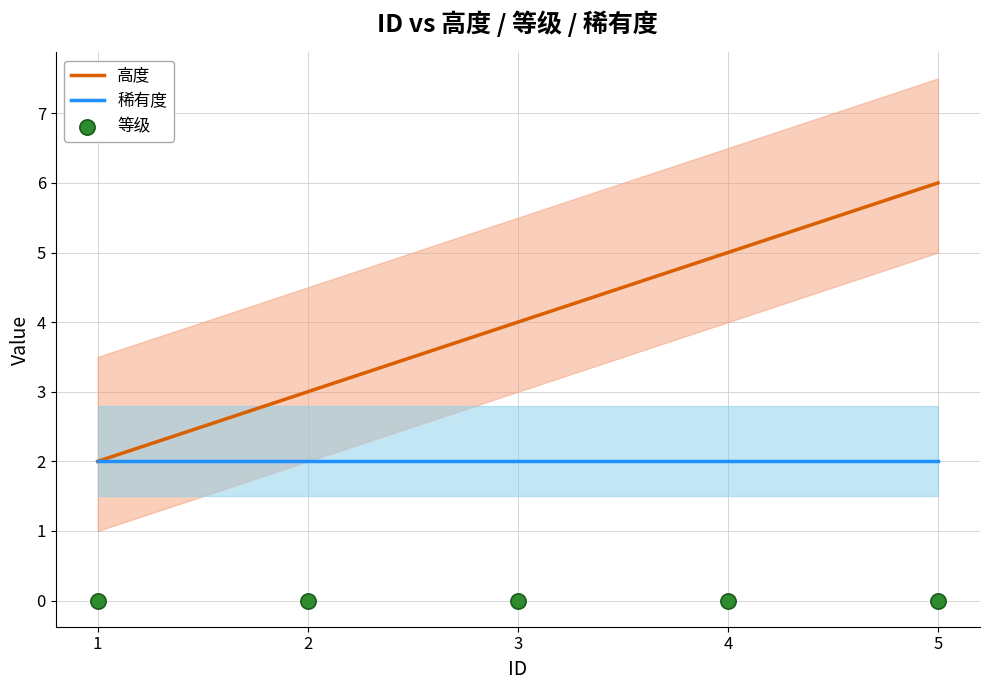

At how many categories does at least one series exceed 5?

1